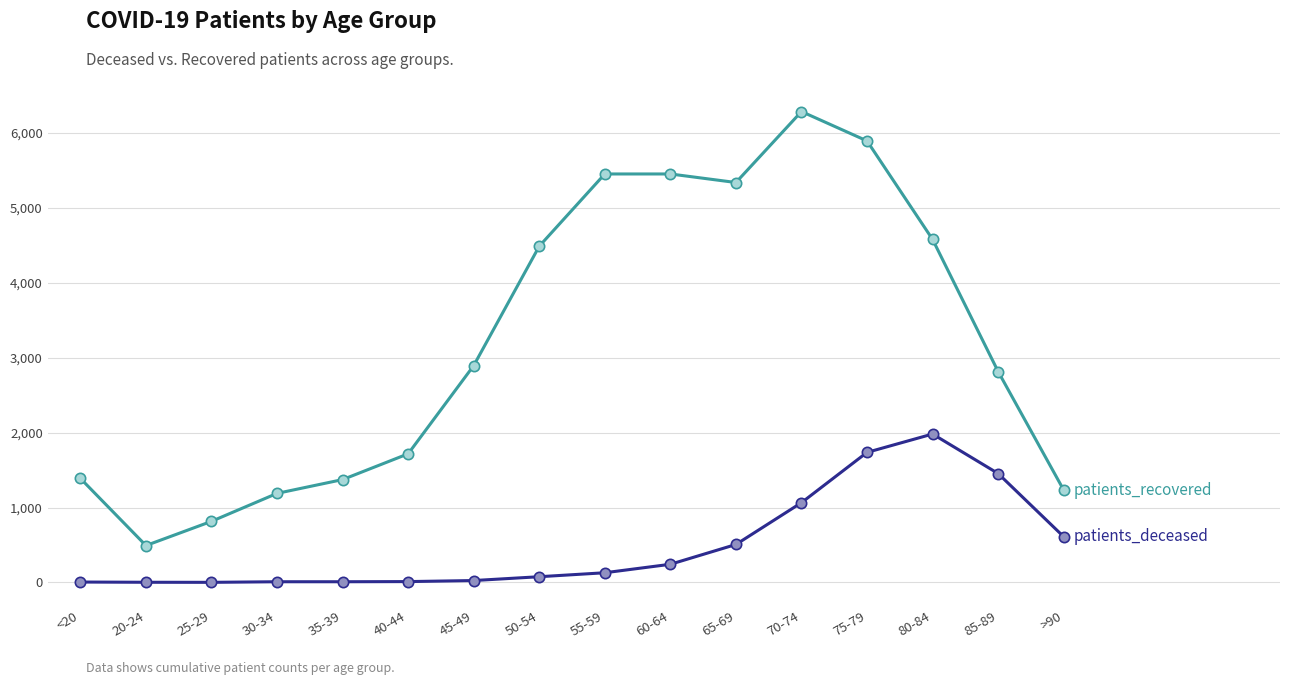

What is the total value across all series at 45-49?

2920